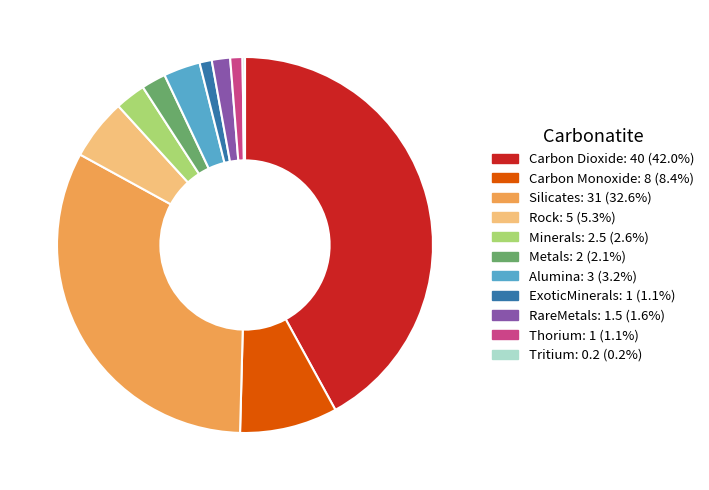

Combined, do Thorium: 1 (1.1%) and Alumina: 3 (3.2%) account for over 50%?

No